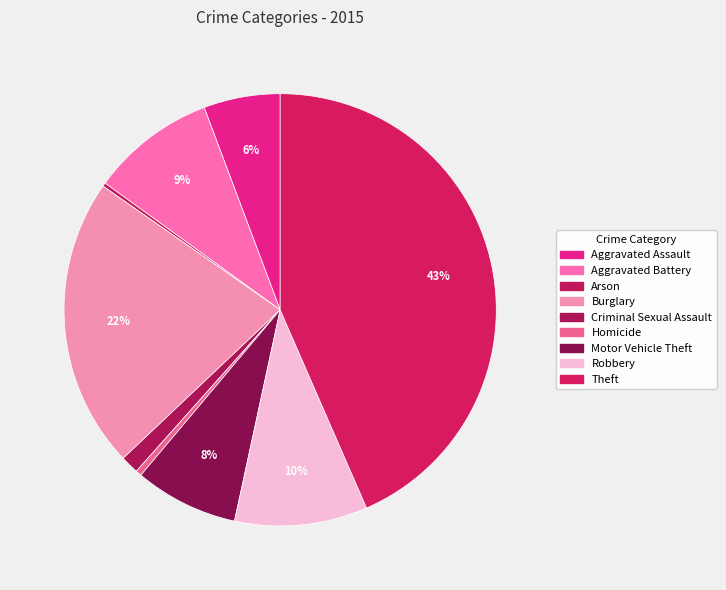

The Arson slice represents 1% of the pie. True or false?

False